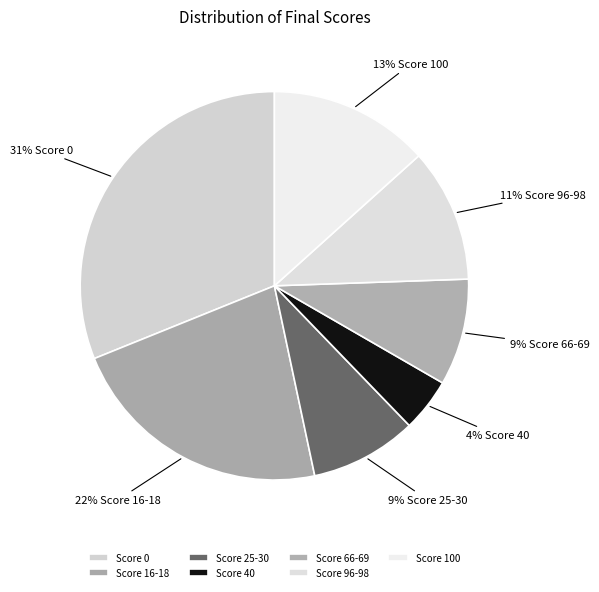

To the nearest percent, what percentage of the pie is Score 40?

4%